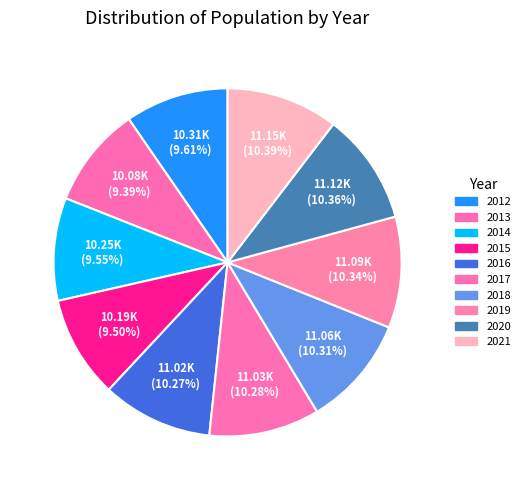

Approximately how many times larger is the value at 2015 compared to 2016?

0.9